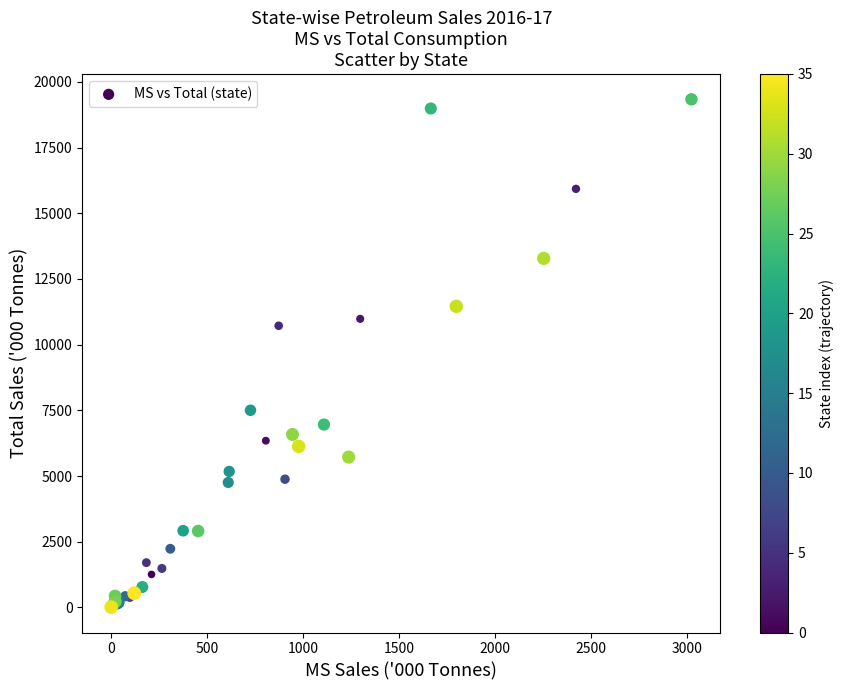

What Y value in the scatter plot is closest to 9675?

10721